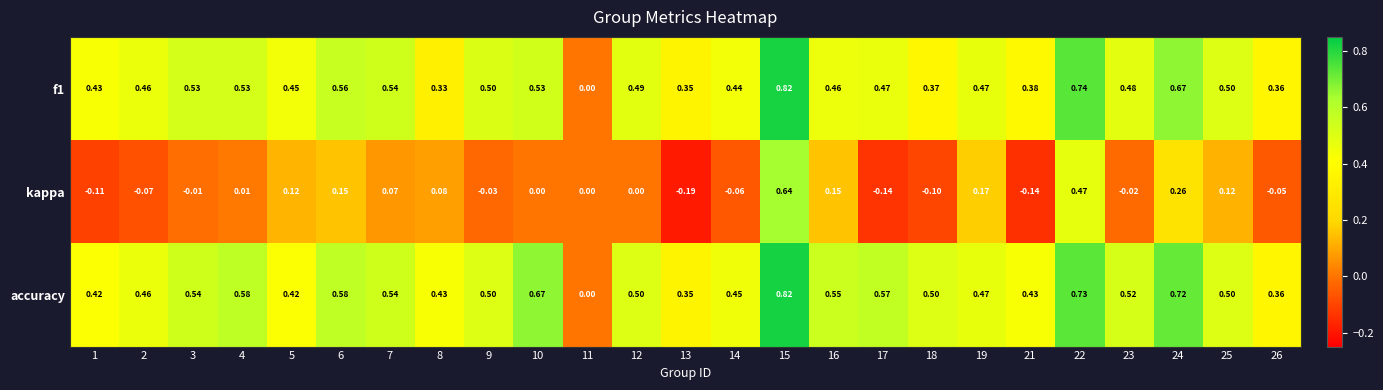

Which series has the widest spread of values?

kappa